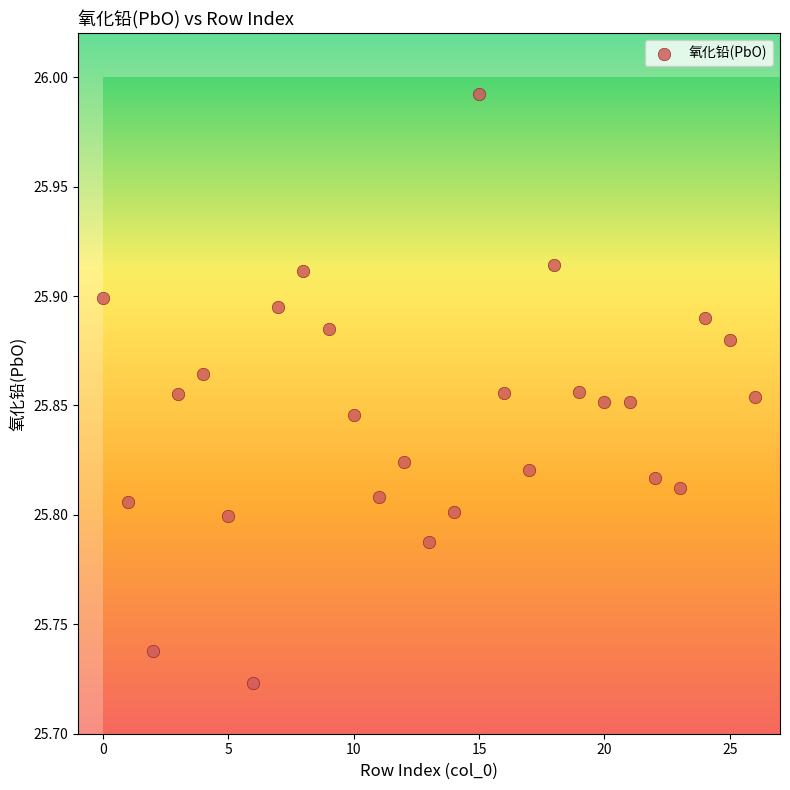

What is the range of Y values (max minus min)?

0.3